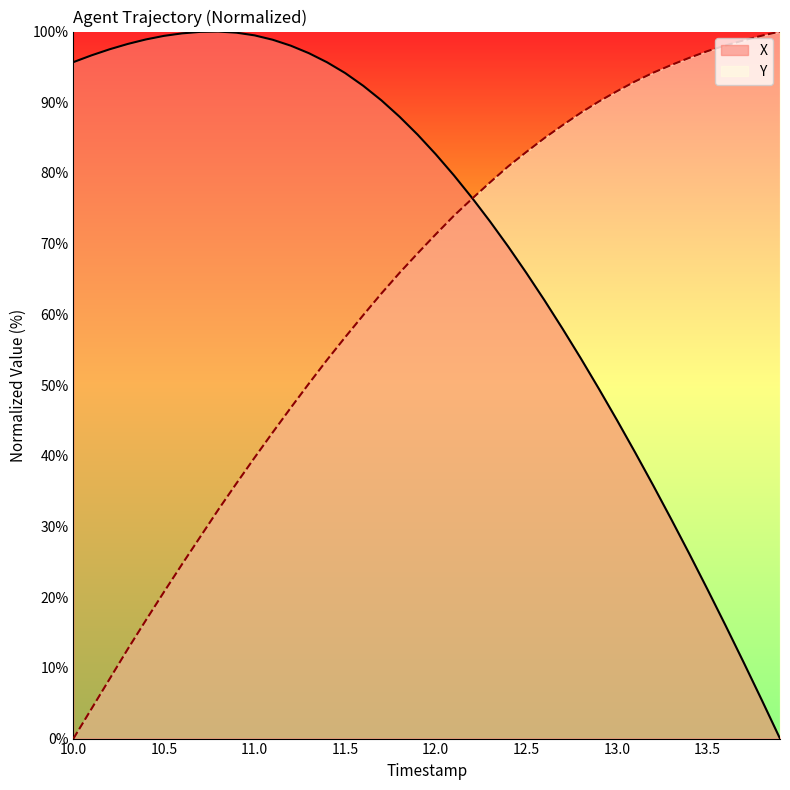

What is the maximum value shown in the chart?

100.0